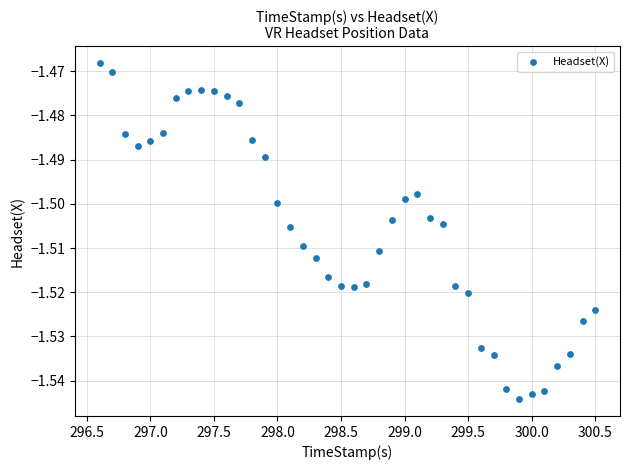

What is the range of X values (max minus min)?

3.9